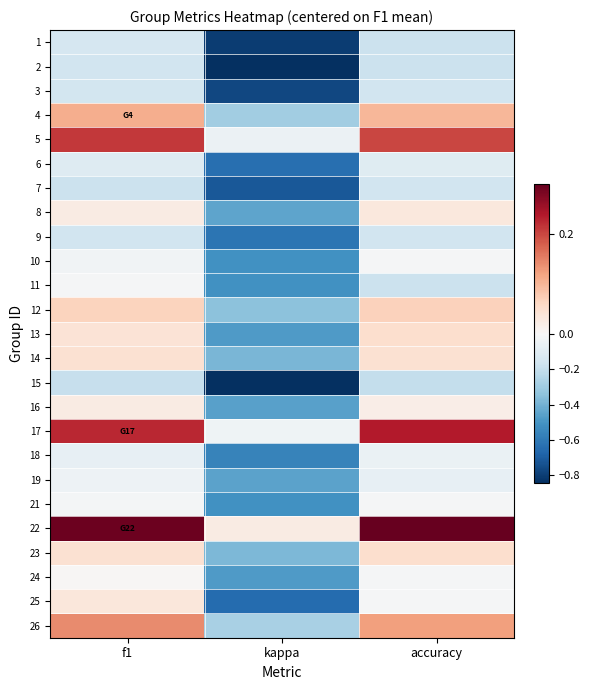

Between kappa and f1, which is larger?

f1